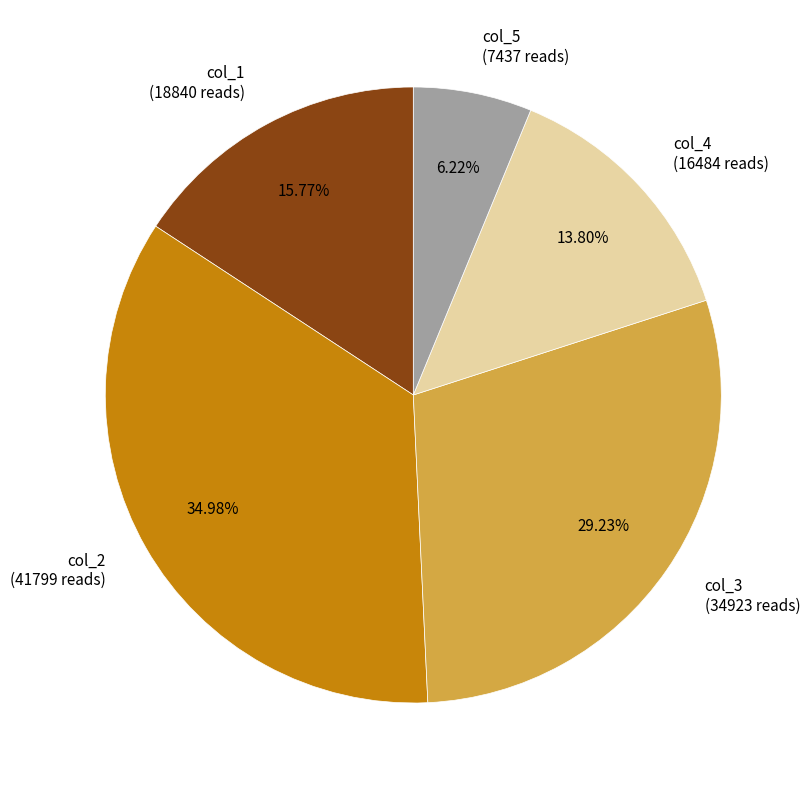

Which category has the biggest portion of the pie?

col_2